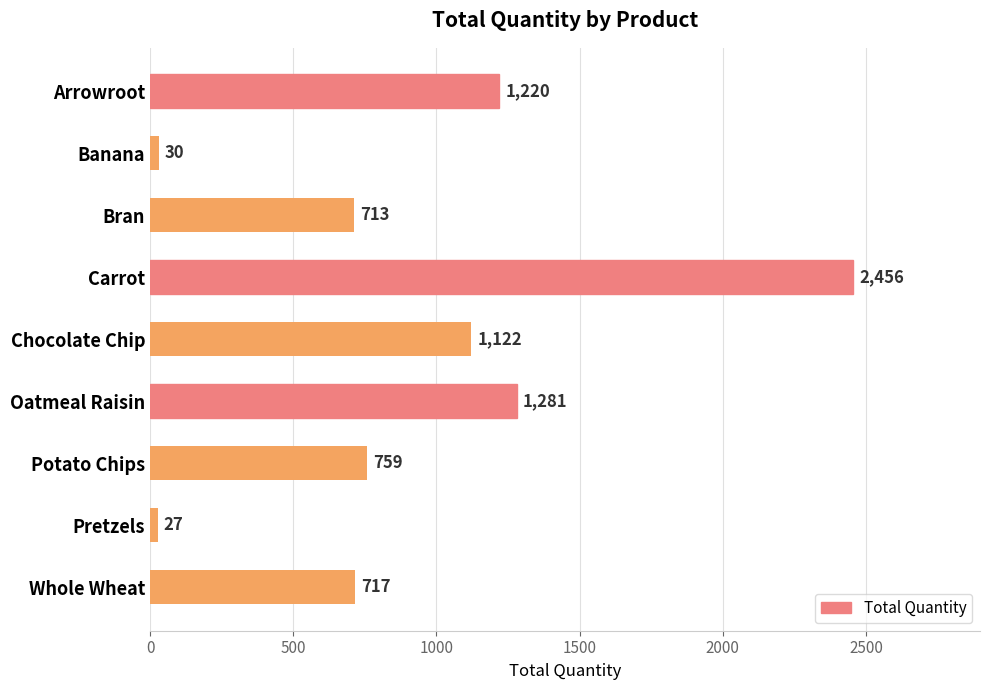

What is the difference between the values at Oatmeal Raisin and Carrot?

1175